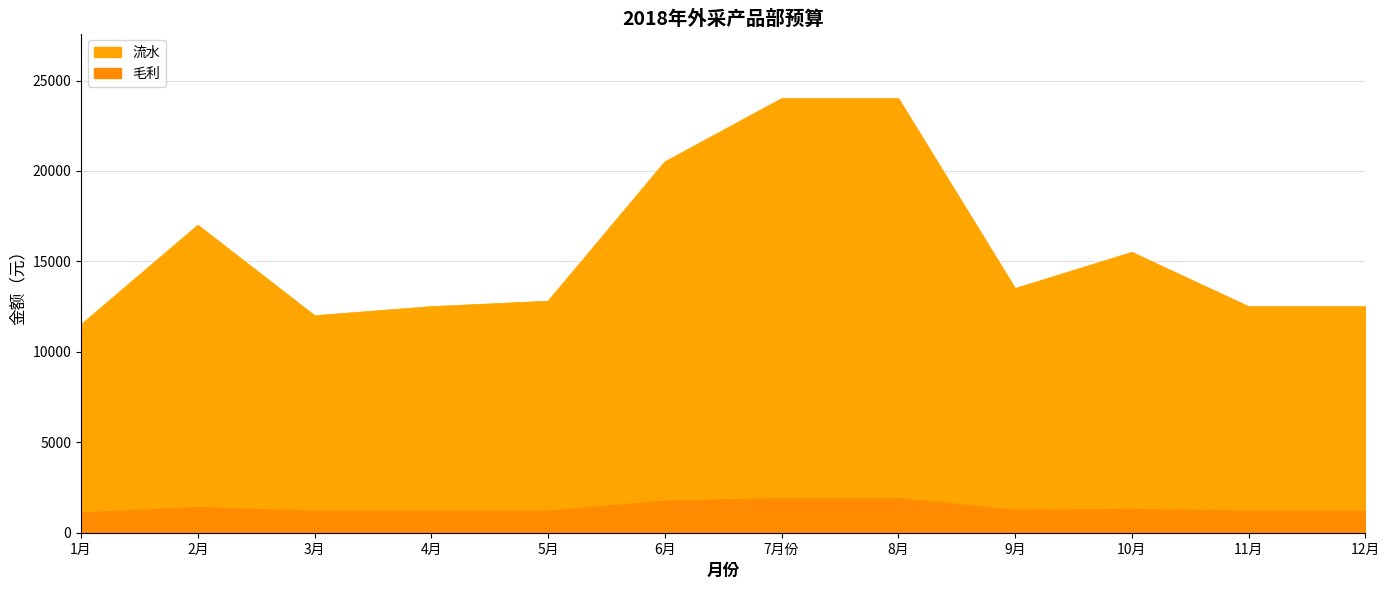

The 毛利 series shows 1900 at 7月份. True or false?

True